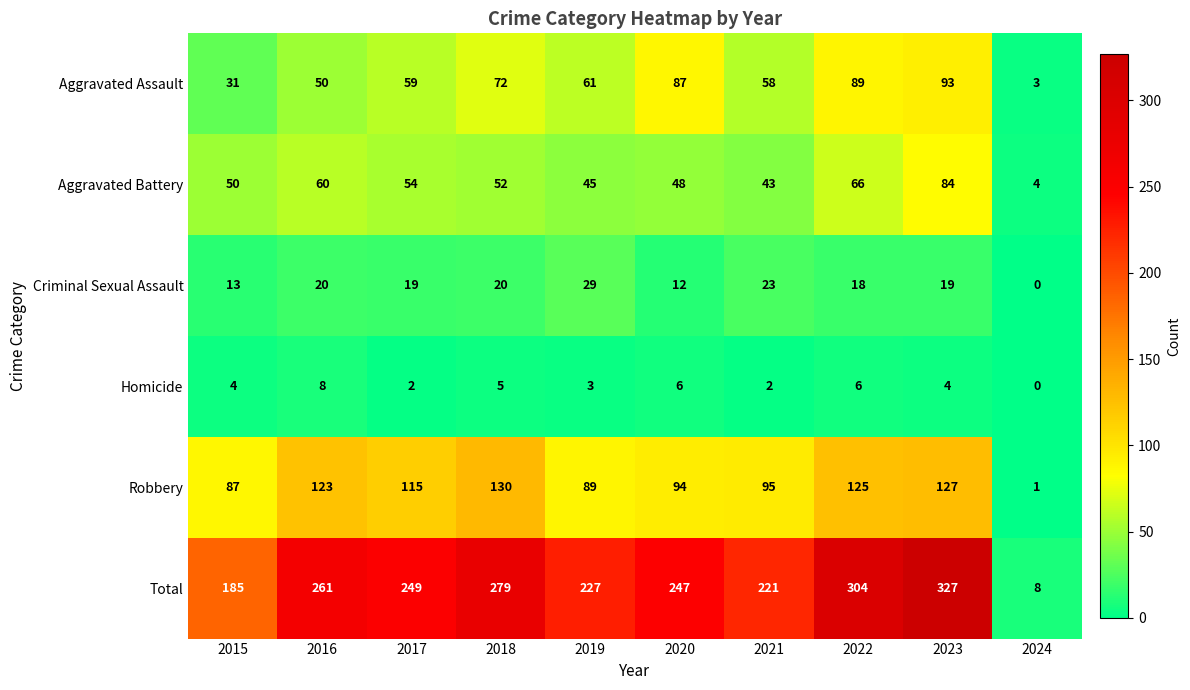

Rank the series by their maximum value, from highest to lowest.

Total, Robbery, Aggravated Assault, Aggravated Battery, Criminal Sexual Assault, Homicide